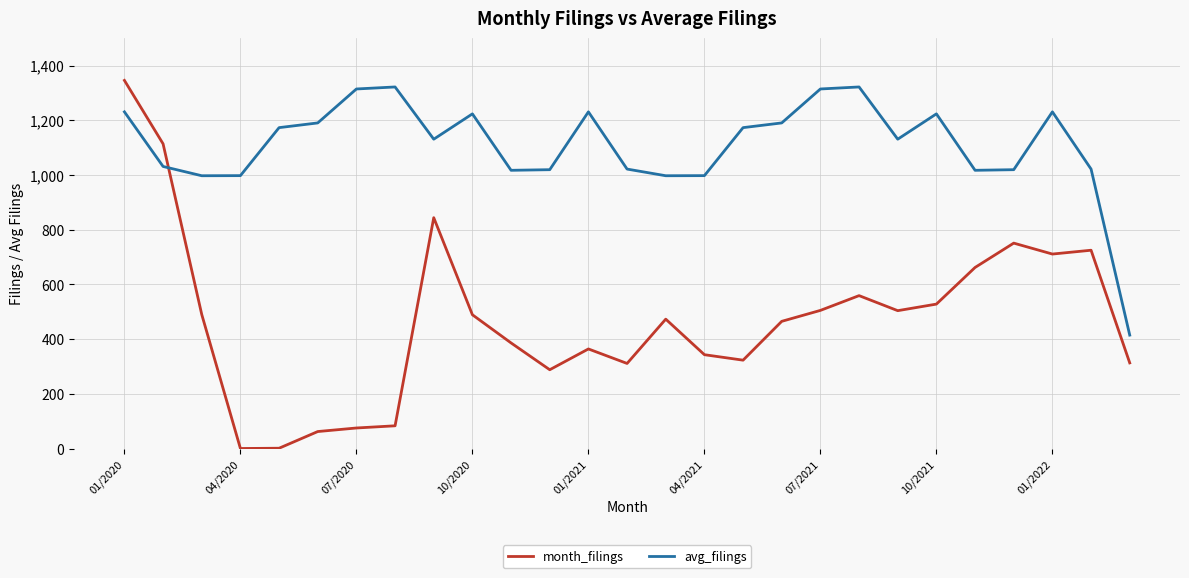

What is the difference between the maximum and minimum values in the avg_filings series?

907.4